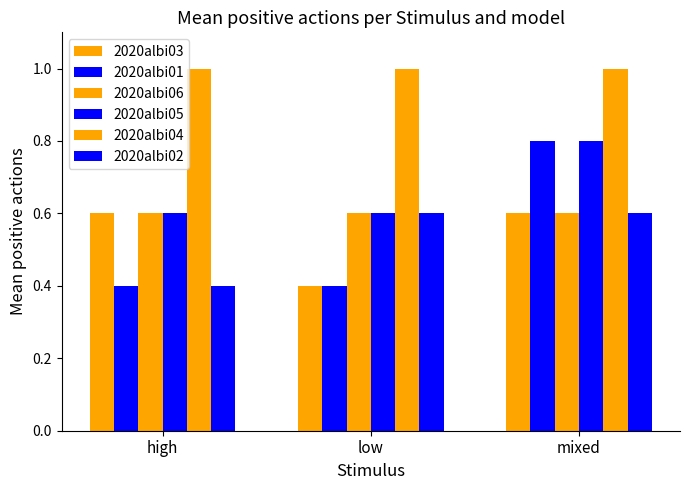

List the labels in order of 2020albi05 value, smallest first.

high, low, mixed